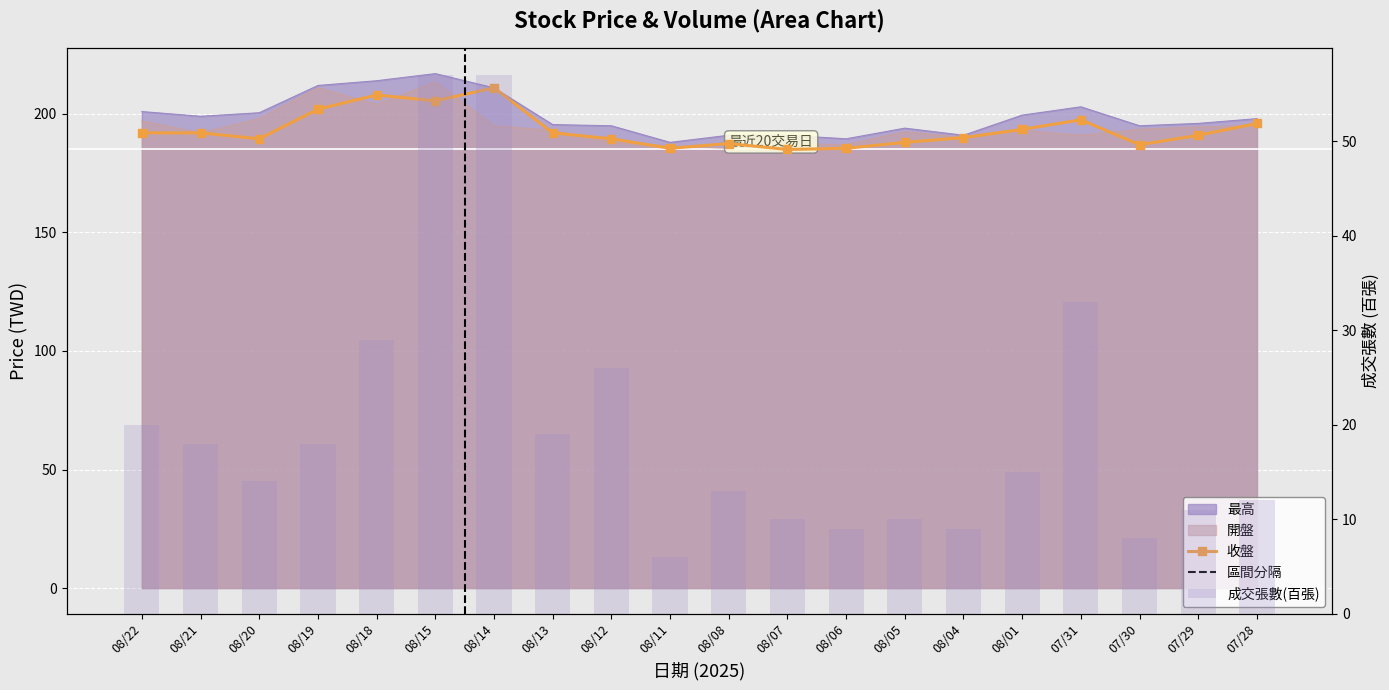

Which label corresponds to the smallest value in the chart?

08/07